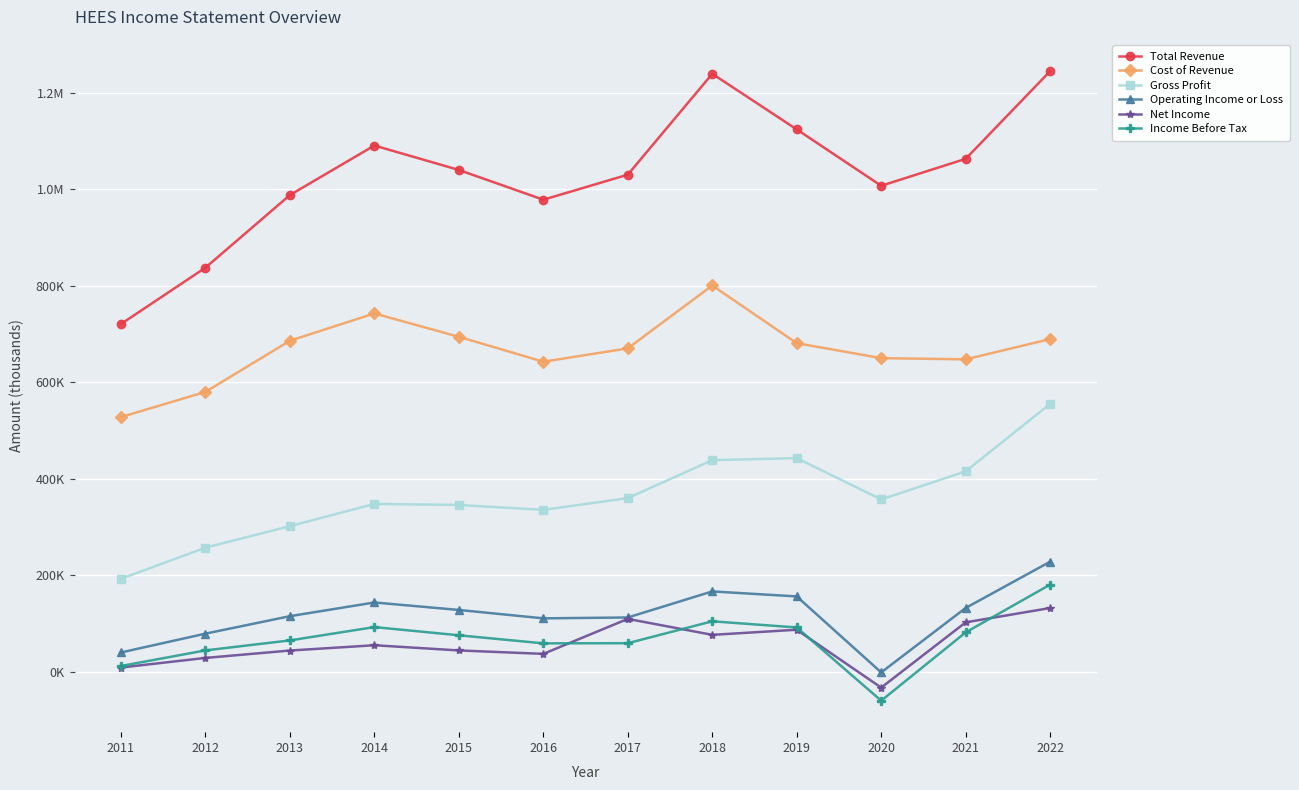

Which series has the largest range (max minus min)?

Total Revenue